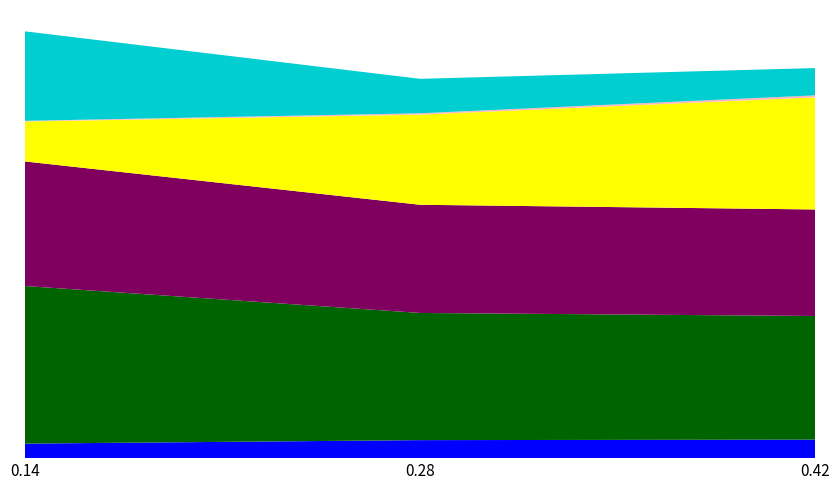

Reading left to right, what are all the values shown in this chart?

Capacidade operacional [ha/h]: 0.14=3.0	0.28=3.8	0.42=3.9
Tempo de missao [h]: 0.14=32.9	0.28=26.6	0.42=25.8
Tempo util [h]: 0.14=26.0	0.28=22.6	0.42=22.3
Tempo por voo [min]: 0.14=8.3	0.28=18.8	0.42=23.4
Autonomia Projetada [h]: 0.14=0.1	0.28=0.3	0.42=0.4
N° Voos: 0.14=187.0	0.28=72.0	0.42=57.0